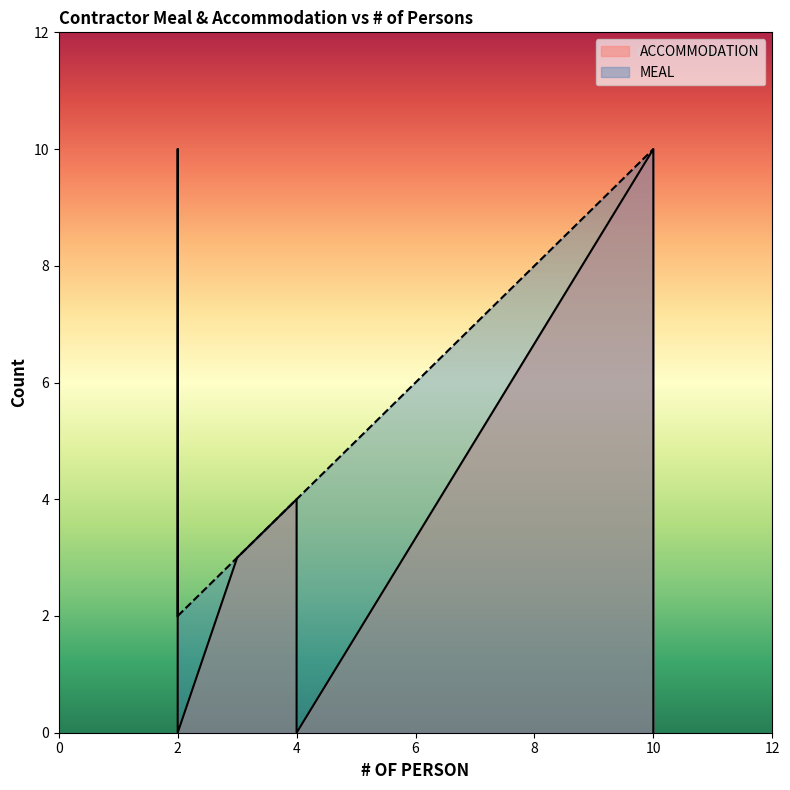

How many intersections are there between MEAL and ACCOMMODATION?

1